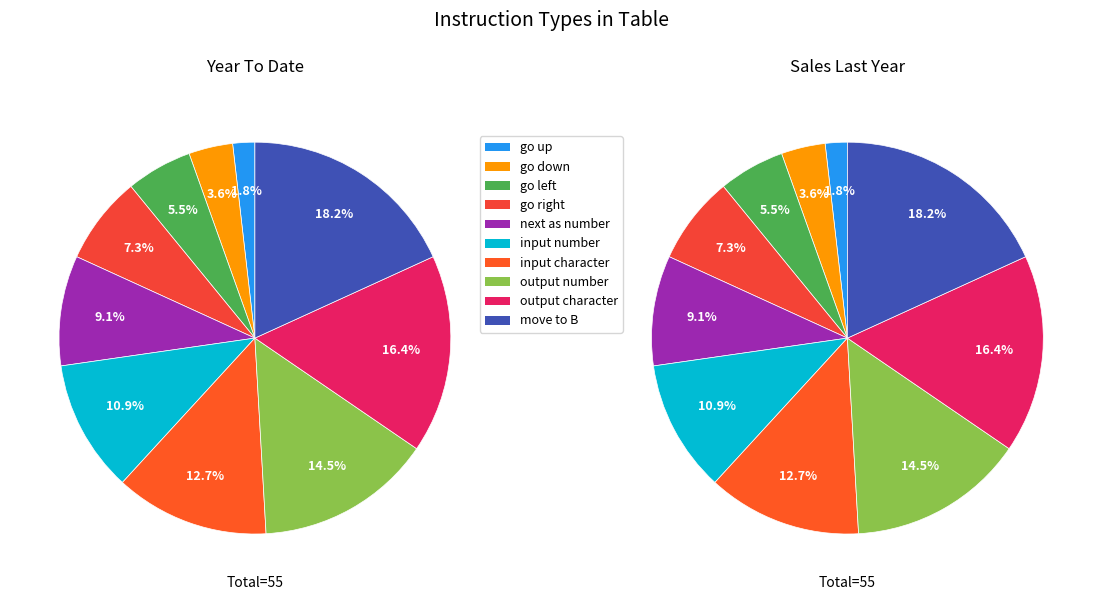

How many slices are in this pie chart?

10